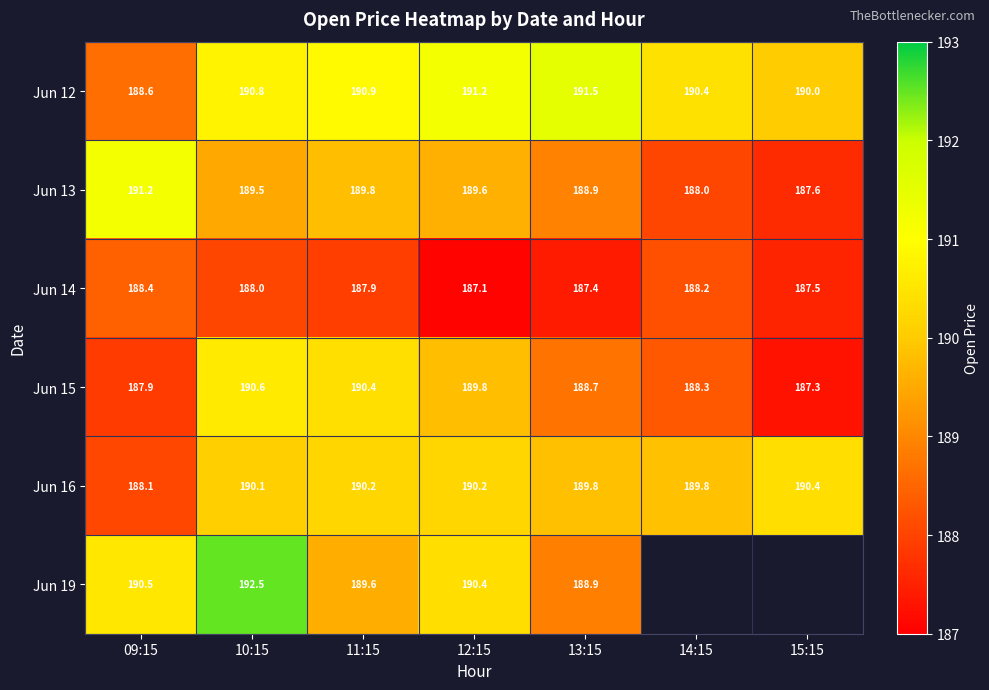

True or false: Jun 15 has a value of 45.6 at 12:15.

False